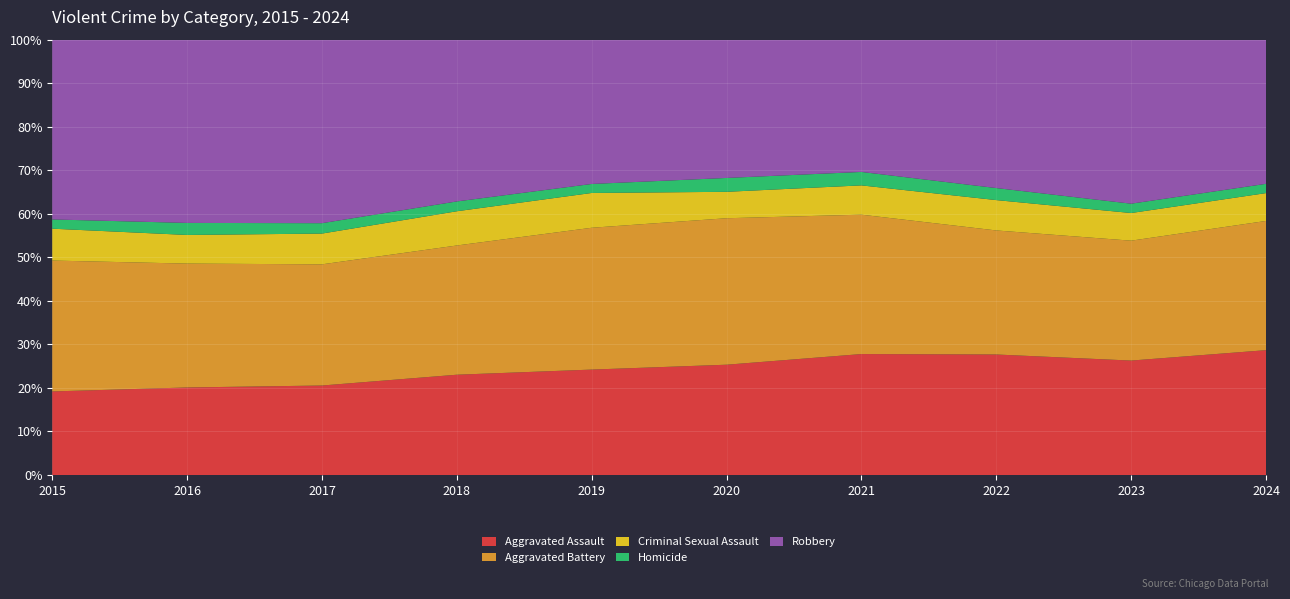

Reading left to right, transcribe all the data shown in this chart.

Aggravated Assault: 2015=4480	2016=5713	2017=5793	2018=6002	2019=5841	2020=6265	2021=7242	2022=7281	2023=7712	2024=7901
Aggravated Battery: 2015=7018	2016=8085	2017=7845	2018=7734	2019=7858	2020=8320	2021=8346	2022=7494	2023=8079	2024=8178
Criminal Sexual Assault: 2015=1708	2016=1869	2017=1992	2018=2049	2019=1928	2020=1501	2021=1754	2022=1834	2023=1864	2024=1762
Homicide: 2015=496	2016=786	2017=672	2018=588	2019=499	2020=787	2021=805	2022=727	2023=629	2024=587
Robbery: 2015=9638	2016=11960	2017=11881	2018=9681	2019=7995	2020=7855	2021=7920	2022=8965	2023=11053	2024=9124